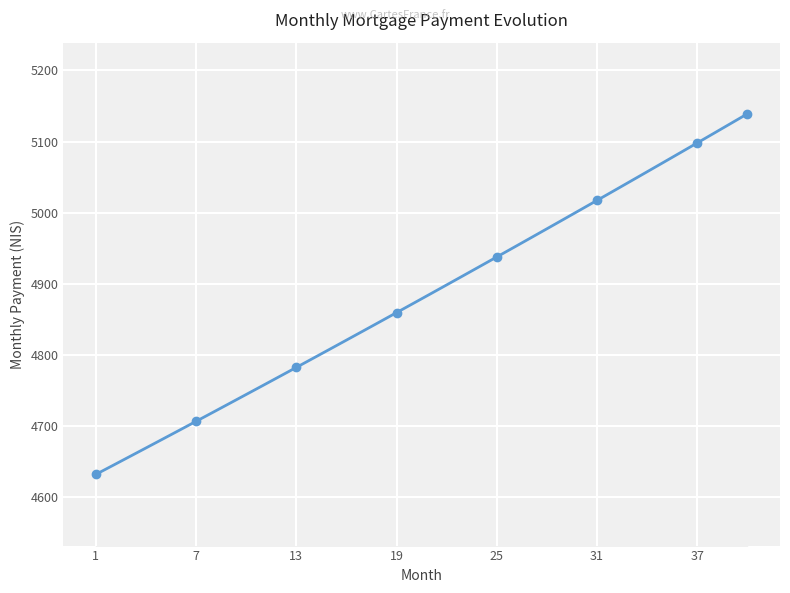

True or false: the data shows 2426.6 at 19.

False